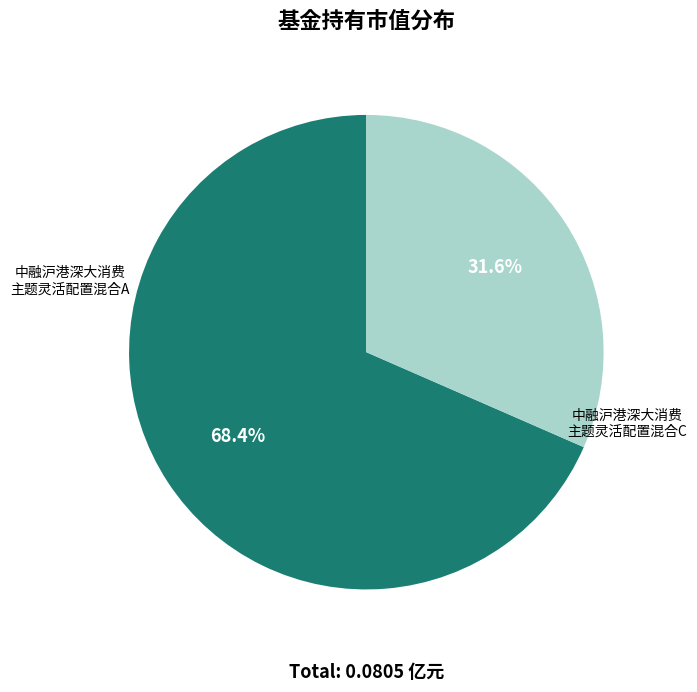

Is there a majority slice in this chart?

Yes